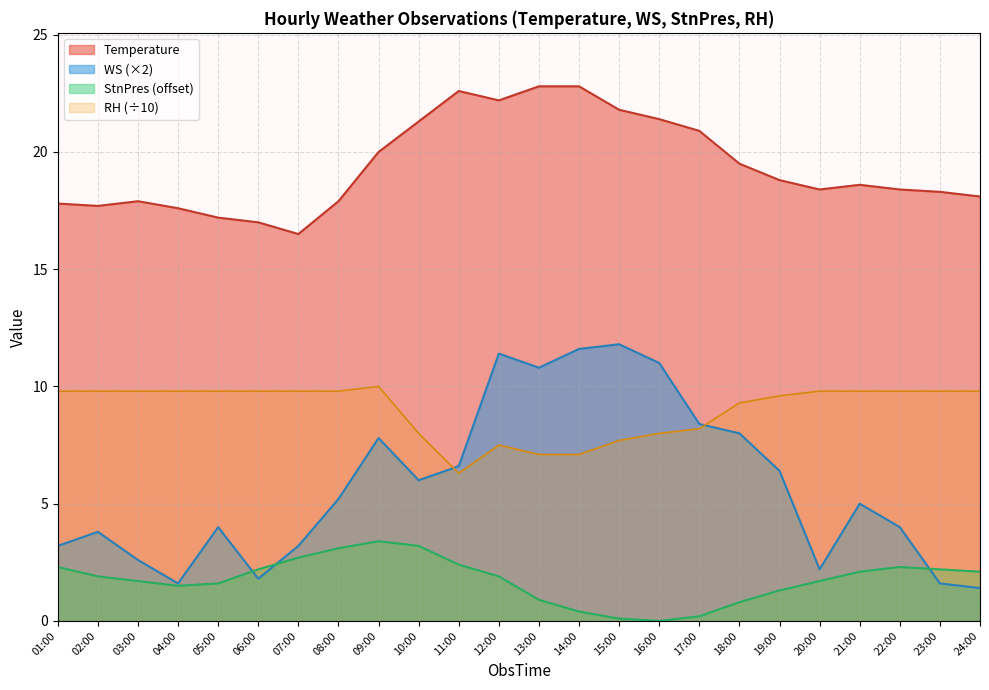

What position from the left is 11:00?

11